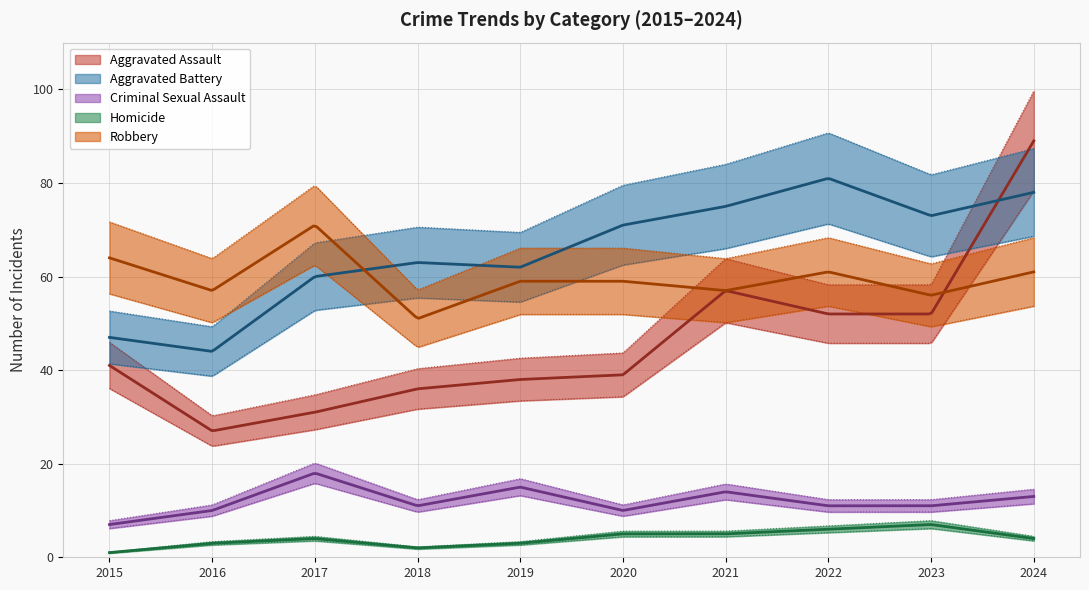

List the series in order of their peak value, lowest first.

Homicide, Criminal Sexual Assault, Robbery, Aggravated Battery, Aggravated Assault